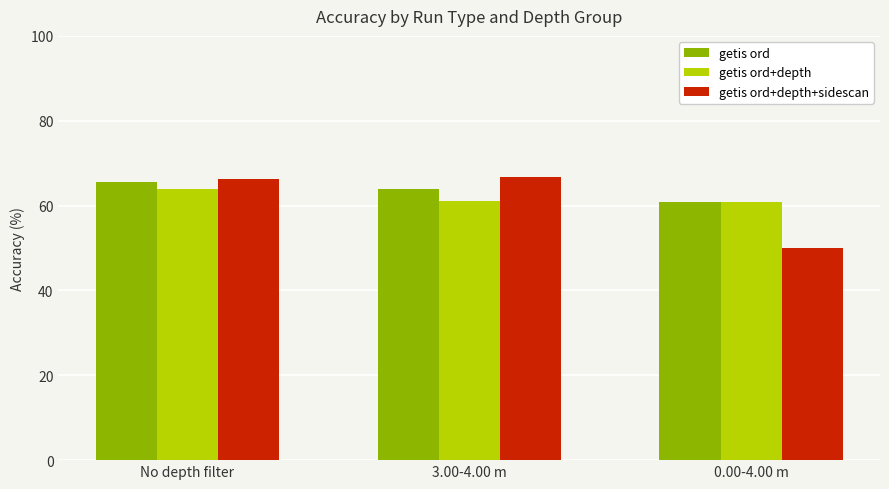

Which series changed the most between 3.00-4.00 m and 0.00-4.00 m?

getis ord+depth+sidescan